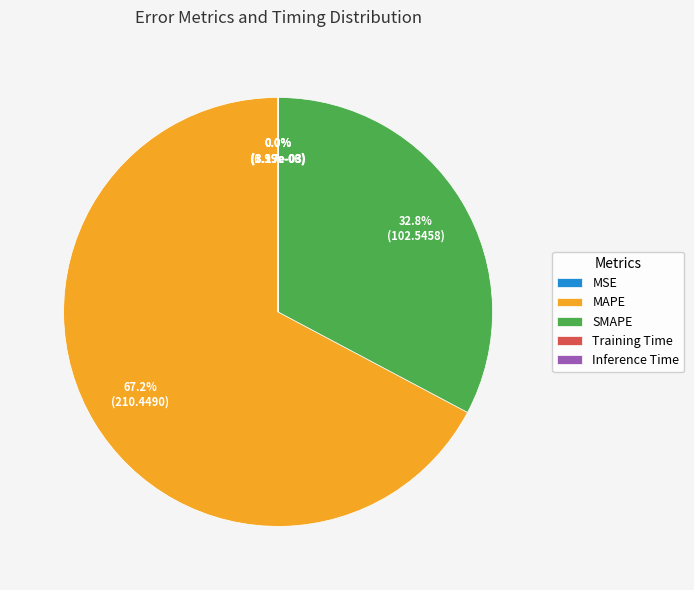

To the nearest percent, what is the difference between the SMAPE and MAPE slice percentages?

34%